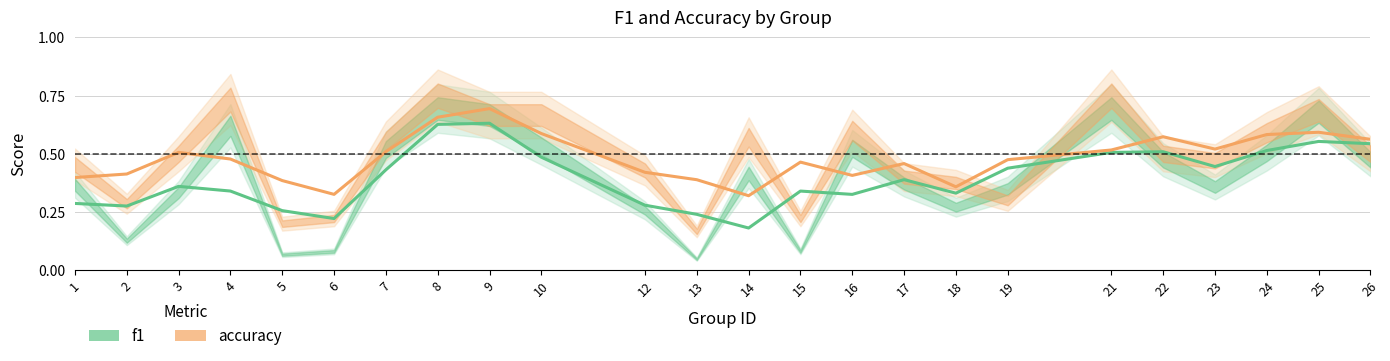

Does the chart have visible grid lines?

Yes